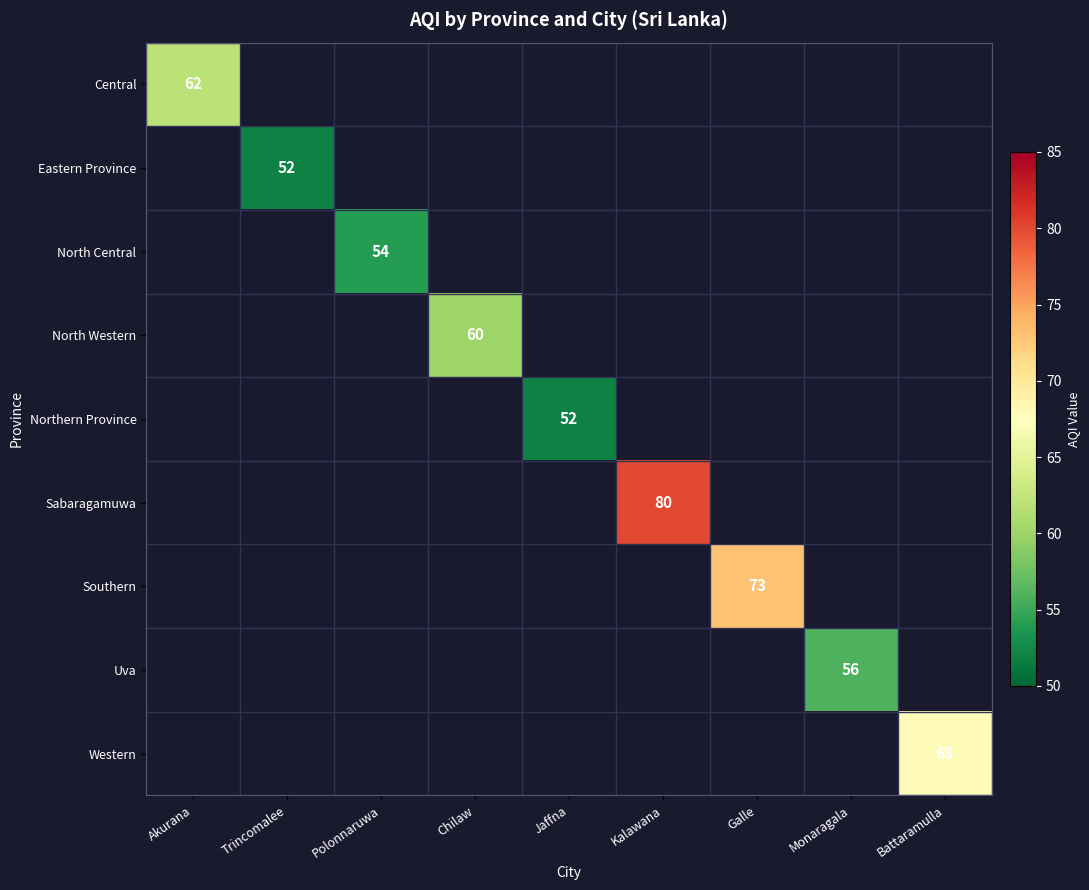

What is the greatest value displayed?

80.0